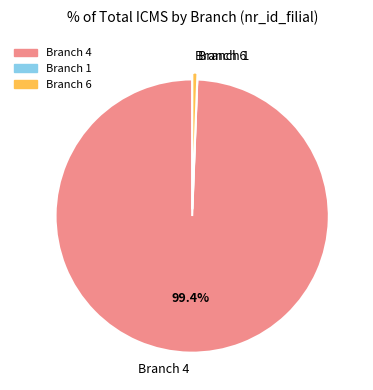

What is the largest slice in the pie chart?

Branch 4